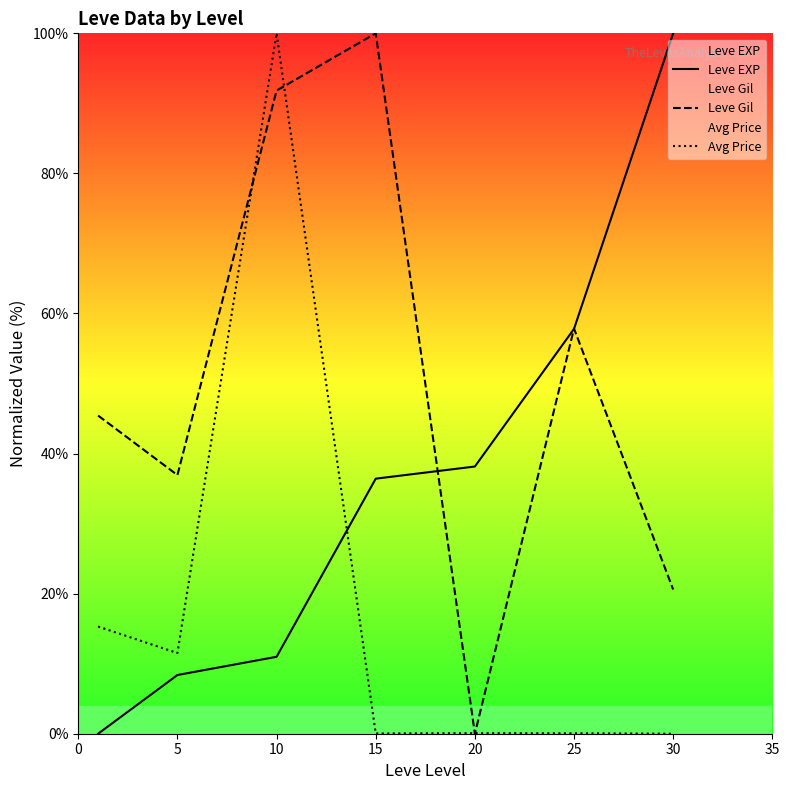

At which label does Leve Gil reach its minimum?

20